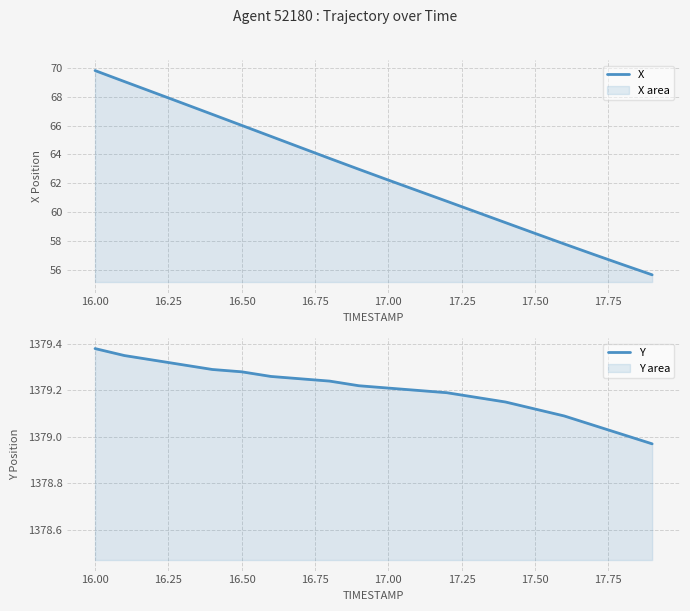

At which label does X first exceed 62?

16.00